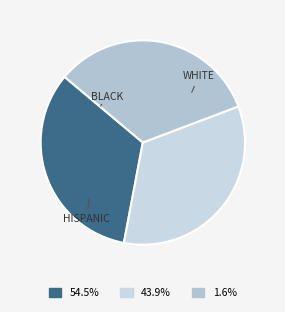

How many segments does this pie chart have?

3